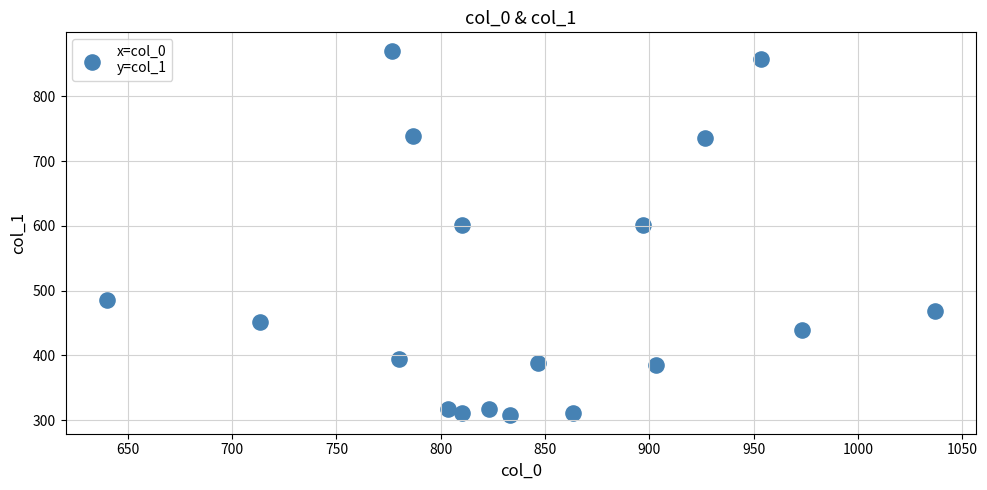

What is the range of X values (max minus min)?

396.7